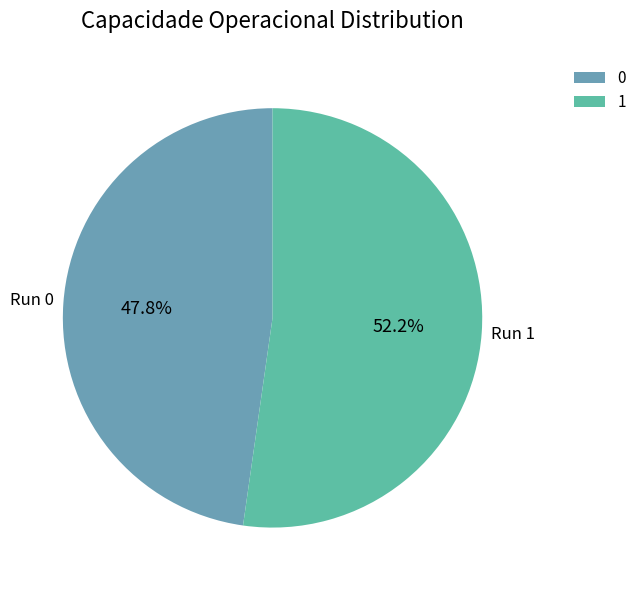

Count the number of slices in the pie.

2